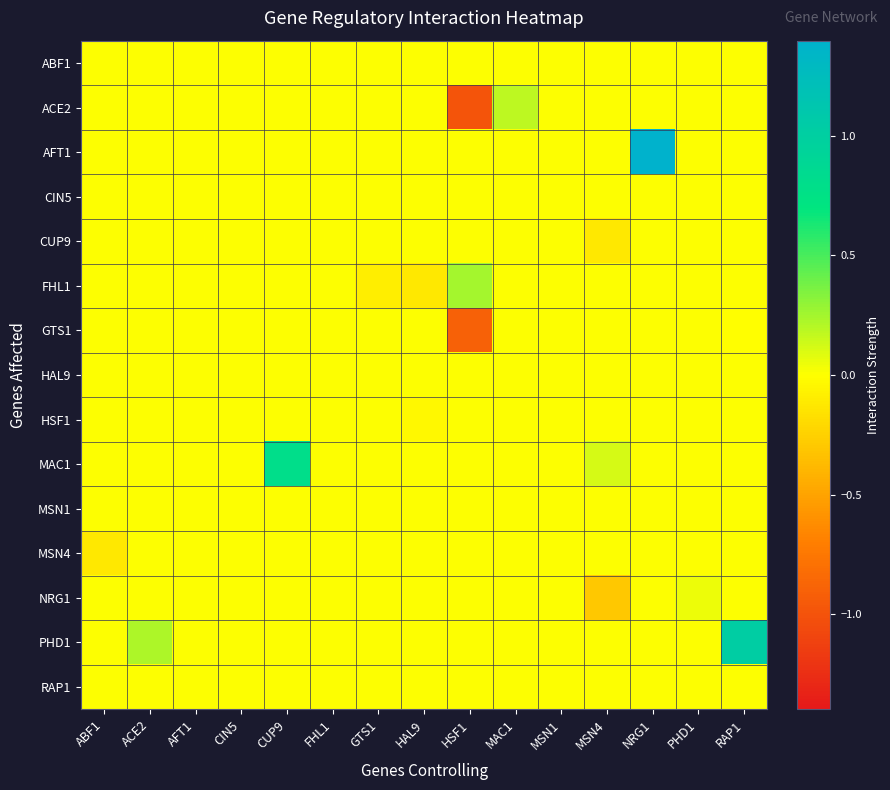

Reading left to right, list all the values displayed in this chart.

ABF1: ABF1=0.0	ACE2=0.0	AFT1=0.0	CIN5=0.0	CUP9=0.0	FHL1=0.0	GTS1=0.0	HAL9=0.0	HSF1=0.0	MAC1=0.0	MSN1=0.0	MSN4=0.0	NRG1=0.0	PHD1=0.0	RAP1=0.0
ACE2: ABF1=0.0	ACE2=0.0	AFT1=0.0	CIN5=0.0	CUP9=0.0	FHL1=0.0	GTS1=0.0	HAL9=0.0	HSF1=-1.0	MAC1=0.2	MSN1=0.0	MSN4=0.0	NRG1=0.0	PHD1=0.0	RAP1=0.0
AFT1: ABF1=0.0	ACE2=0.0	AFT1=0.0	CIN5=0.0	CUP9=0.0	FHL1=0.0	GTS1=0.0	HAL9=0.0	HSF1=0.0	MAC1=0.0	MSN1=0.0	MSN4=0.0	NRG1=1.4	PHD1=0.0	RAP1=0.0
CIN5: ABF1=0.0	ACE2=0.0	AFT1=0.0	CIN5=0.0	CUP9=0.0	FHL1=0.0	GTS1=0.0	HAL9=0.0	HSF1=0.0	MAC1=0.0	MSN1=0.0	MSN4=0.0	NRG1=0.0	PHD1=0.0	RAP1=0.0
CUP9: ABF1=0.0	ACE2=0.0	AFT1=0.0	CIN5=0.0	CUP9=0.0	FHL1=0.0	GTS1=0.0	HAL9=0.0	HSF1=0.0	MAC1=0.0	MSN1=0.0	MSN4=-0.1	NRG1=0.0	PHD1=0.0	RAP1=0.0
FHL1: ABF1=0.0	ACE2=0.0	AFT1=0.0	CIN5=0.0	CUP9=0.0	FHL1=0.0	GTS1=-0.1	HAL9=-0.1	HSF1=0.2	MAC1=0.0	MSN1=0.0	MSN4=0.0	NRG1=0.0	PHD1=0.0	RAP1=0.0
GTS1: ABF1=0.0	ACE2=0.0	AFT1=0.0	CIN5=0.0	CUP9=0.0	FHL1=0.0	GTS1=0.0	HAL9=0.0	HSF1=-0.9	MAC1=0.0	MSN1=0.0	MSN4=0.0	NRG1=0.0	PHD1=0.0	RAP1=-0.0
HAL9: ABF1=0.0	ACE2=0.0	AFT1=0.0	CIN5=0.0	CUP9=0.0	FHL1=0.0	GTS1=0.0	HAL9=0.0	HSF1=0.0	MAC1=0.0	MSN1=0.0	MSN4=0.0	NRG1=0.0	PHD1=0.0	RAP1=0.0
HSF1: ABF1=0.0	ACE2=0.0	AFT1=0.0	CIN5=0.0	CUP9=0.0	FHL1=0.0	GTS1=0.0	HAL9=-0.0	HSF1=0.0	MAC1=0.0	MSN1=0.0	MSN4=0.0	NRG1=0.0	PHD1=0.0	RAP1=0.0
MAC1: ABF1=0.0	ACE2=0.0	AFT1=0.0	CIN5=0.0	CUP9=0.8	FHL1=0.0	GTS1=0.0	HAL9=0.0	HSF1=0.0	MAC1=0.0	MSN1=0.0	MSN4=0.1	NRG1=0.0	PHD1=0.0	RAP1=0.0
MSN1: ABF1=0.0	ACE2=0.0	AFT1=0.0	CIN5=0.0	CUP9=0.0	FHL1=0.0	GTS1=0.0	HAL9=0.0	HSF1=0.0	MAC1=0.0	MSN1=0.0	MSN4=0.0	NRG1=0.0	PHD1=0.0	RAP1=0.0
MSN4: ABF1=-0.1	ACE2=0.0	AFT1=0.0	CIN5=0.0	CUP9=0.0	FHL1=0.0	GTS1=0.0	HAL9=0.0	HSF1=0.0	MAC1=0.0	MSN1=0.0	MSN4=0.0	NRG1=0.0	PHD1=0.0	RAP1=0.0
NRG1: ABF1=0.0	ACE2=0.0	AFT1=0.0	CIN5=0.0	CUP9=0.0	FHL1=0.0	GTS1=0.0	HAL9=0.0	HSF1=0.0	MAC1=0.0	MSN1=0.0	MSN4=-0.3	NRG1=0.0	PHD1=0.0	RAP1=0.0
PHD1: ABF1=0.0	ACE2=0.2	AFT1=0.0	CIN5=0.0	CUP9=0.0	FHL1=0.0	GTS1=0.0	HAL9=0.0	HSF1=0.0	MAC1=0.0	MSN1=0.0	MSN4=0.0	NRG1=0.0	PHD1=0.0	RAP1=1.0
RAP1: ABF1=0.0	ACE2=0.0	AFT1=0.0	CIN5=0.0	CUP9=0.0	FHL1=0.0	GTS1=0.0	HAL9=0.0	HSF1=0.0	MAC1=0.0	MSN1=0.0	MSN4=0.0	NRG1=0.0	PHD1=0.0	RAP1=0.0